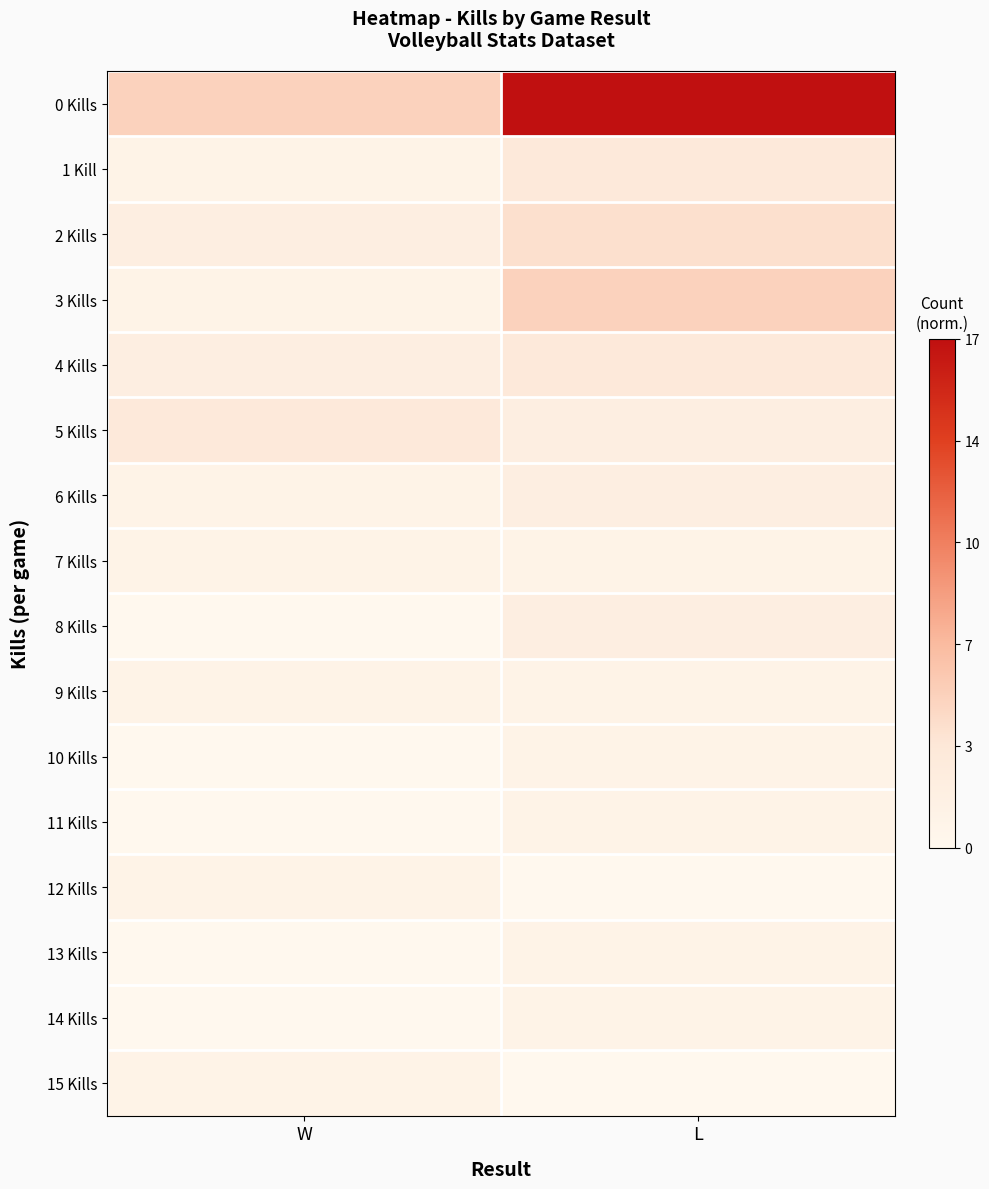

At how many categories does at least one series exceed 0?

2